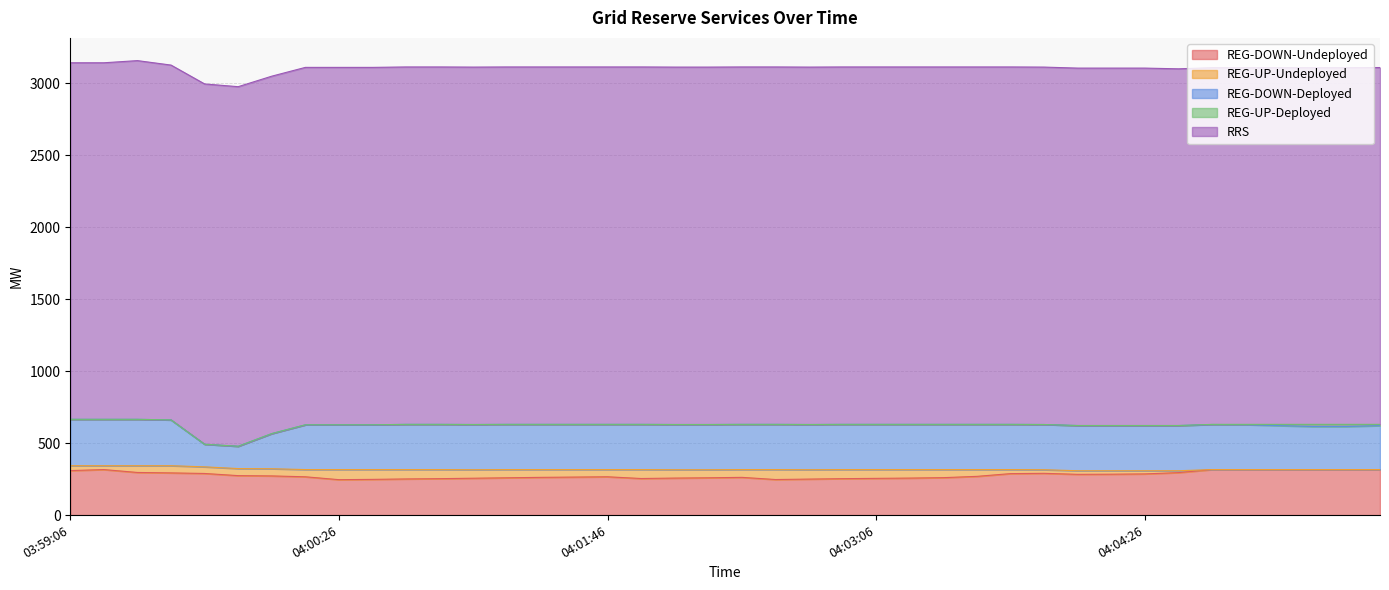

Is it true that REG-DOWN-Deployed equals 311 at 04:00:14?

True